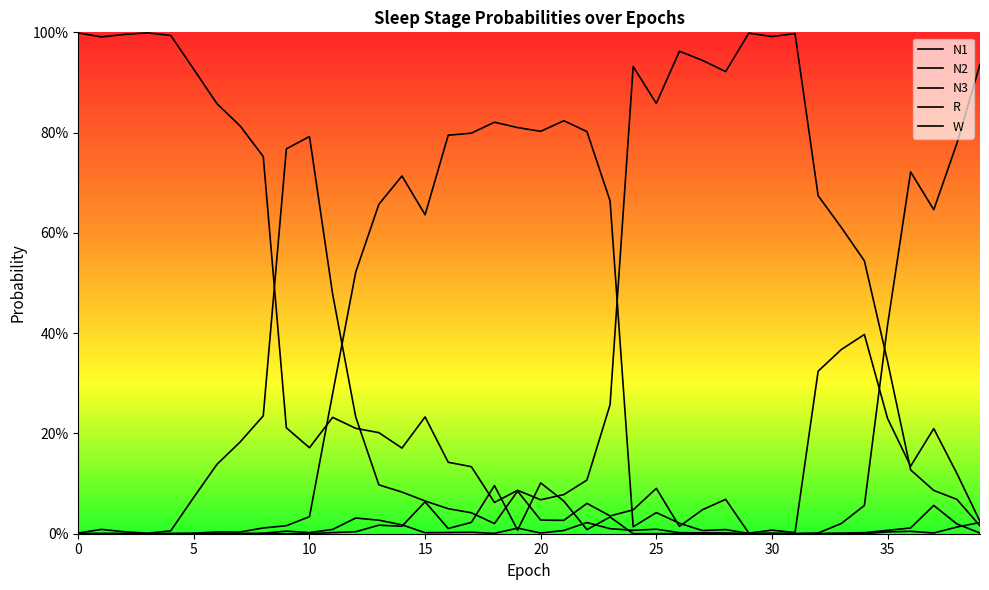

What value does the N1 series have at 25?

0.1